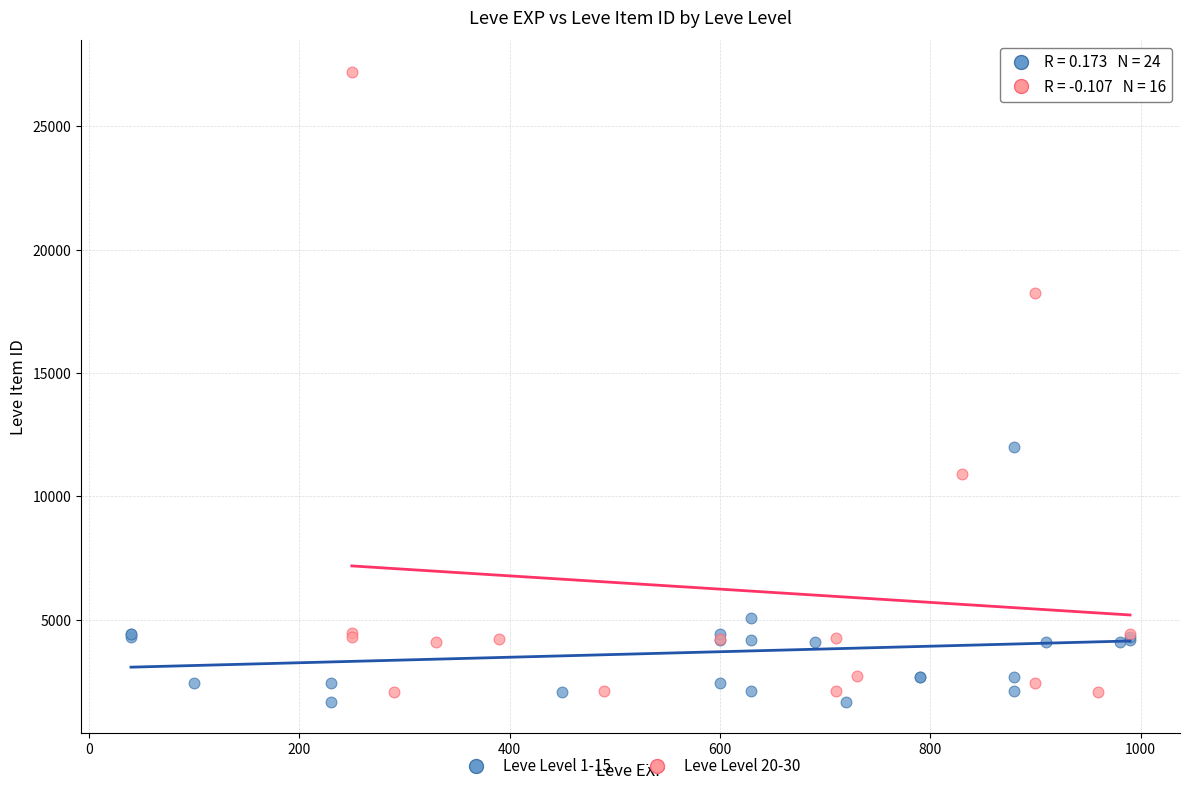

Which series reaches the maximum Y coordinate?

Leve Level 20-30